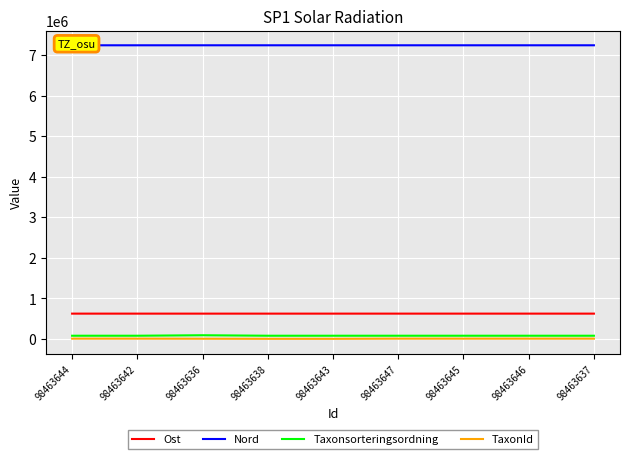

True or false: Nord has a value of 11147124.7 at 98463644.

False